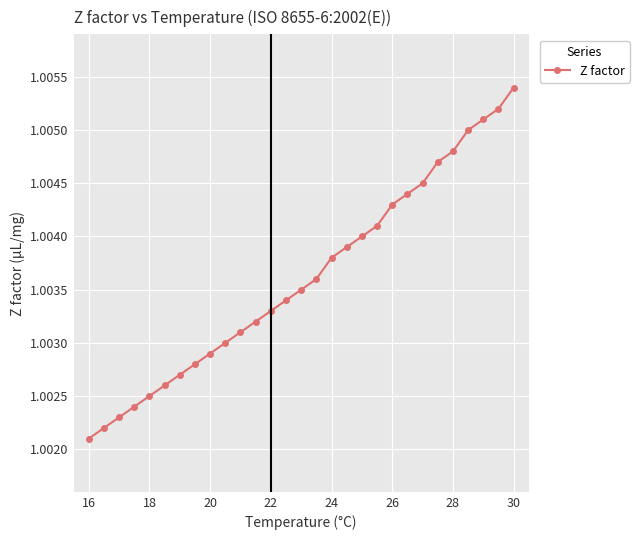

How many values are between 1 and 2?

29